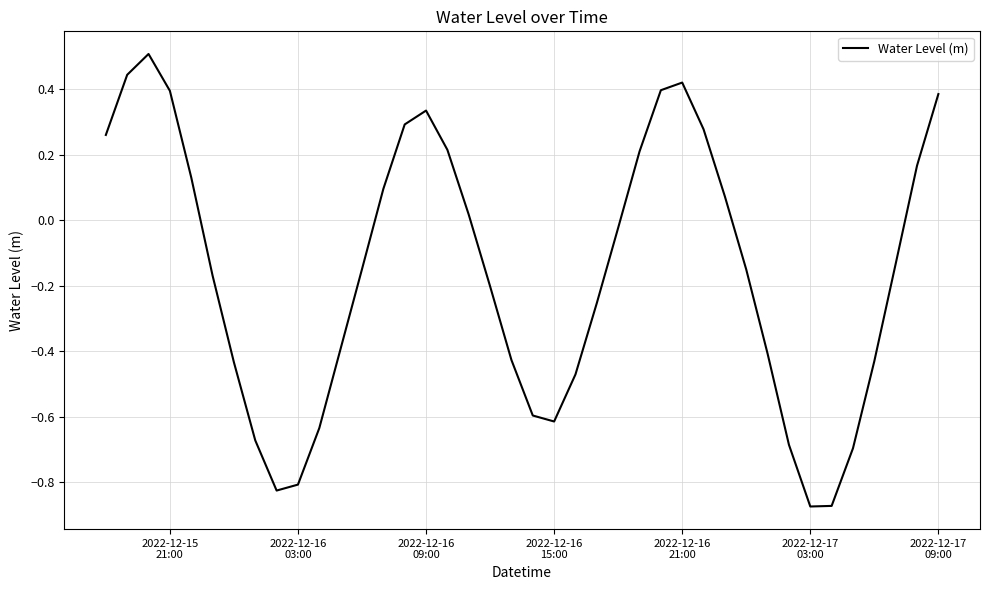

What is the greatest value displayed?

0.5